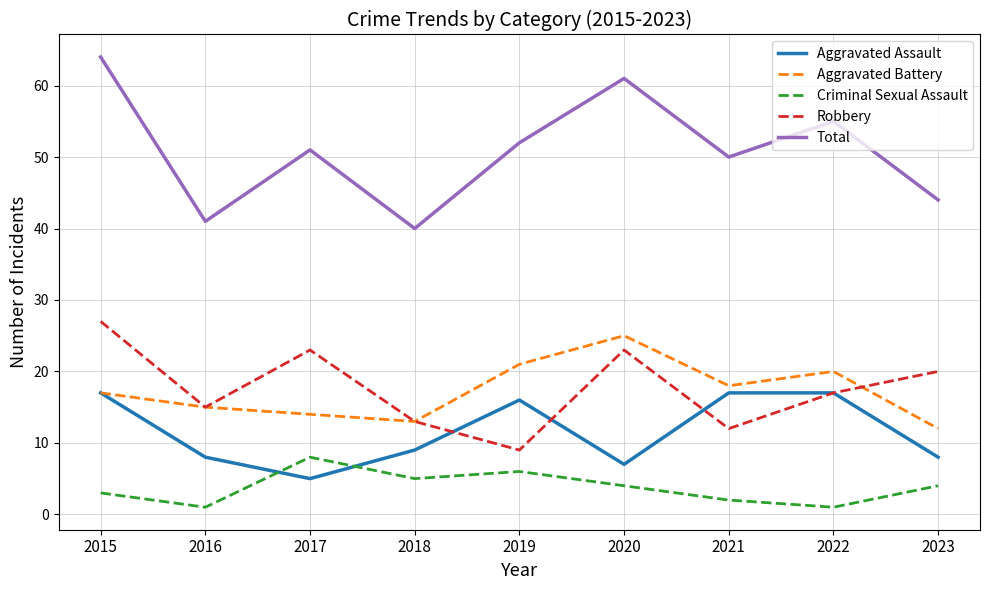

True or false: Total and Aggravated Battery cross at least once.

False